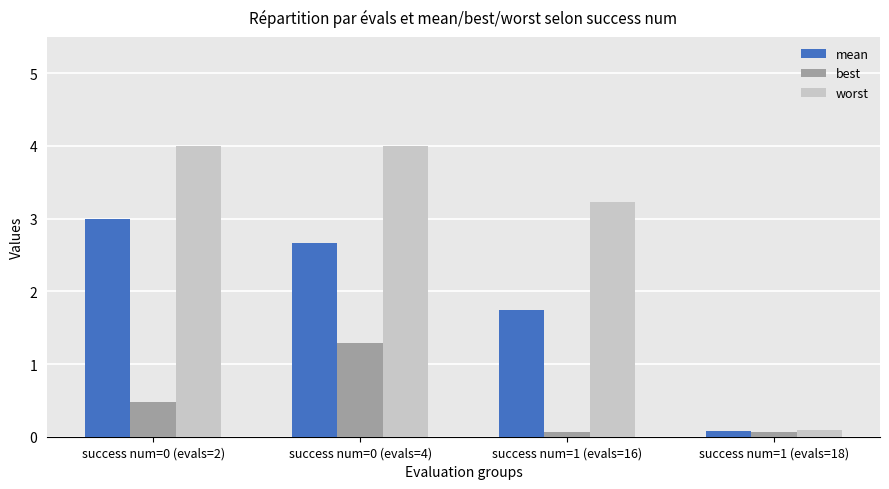

Where is mean nearest to the value 1?

success num=1 (evals=16)